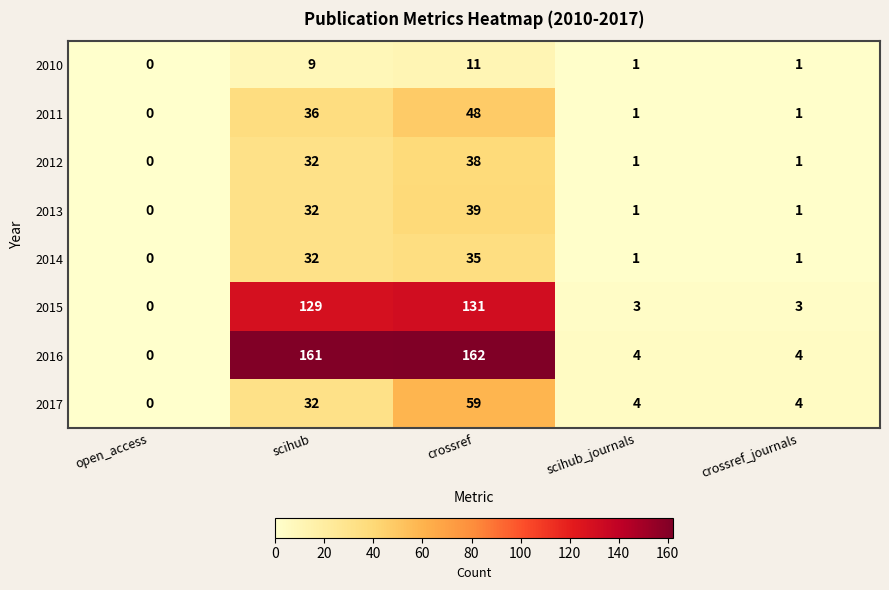

Which series has the largest range (max minus min)?

2016